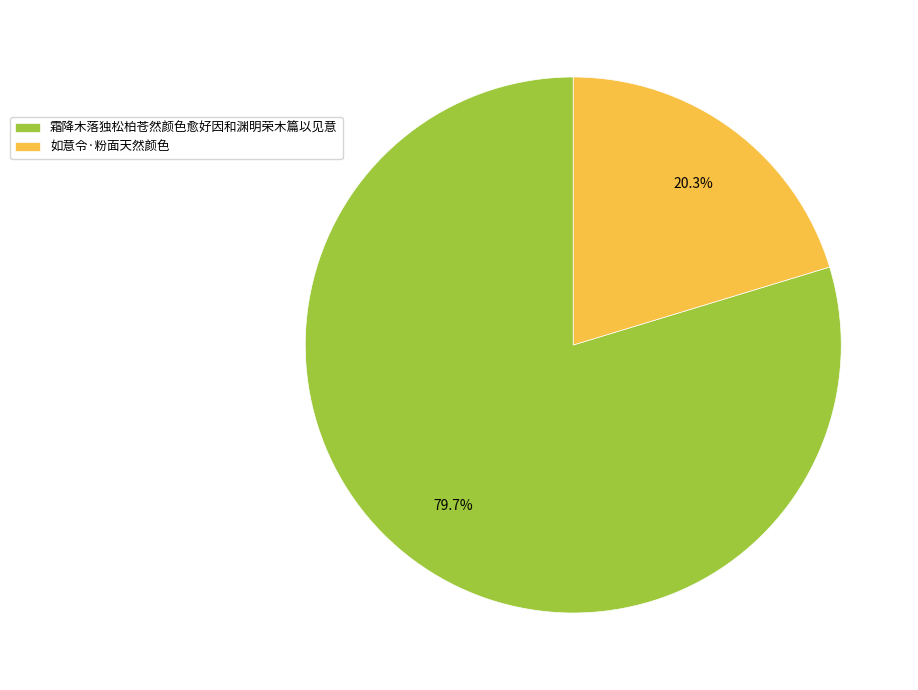

To the nearest percent, what portion does 如意令·粉面天然颜色 represent?

20%